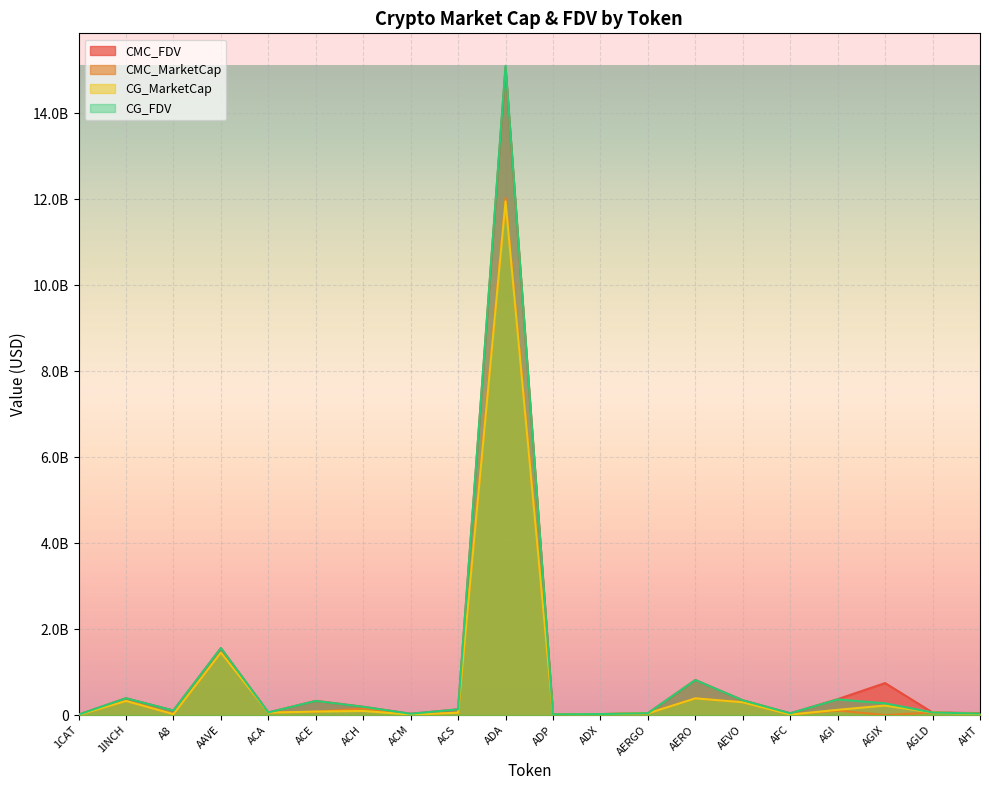

True or false: CMC_MarketCap and CG_FDV cross at least once.

False